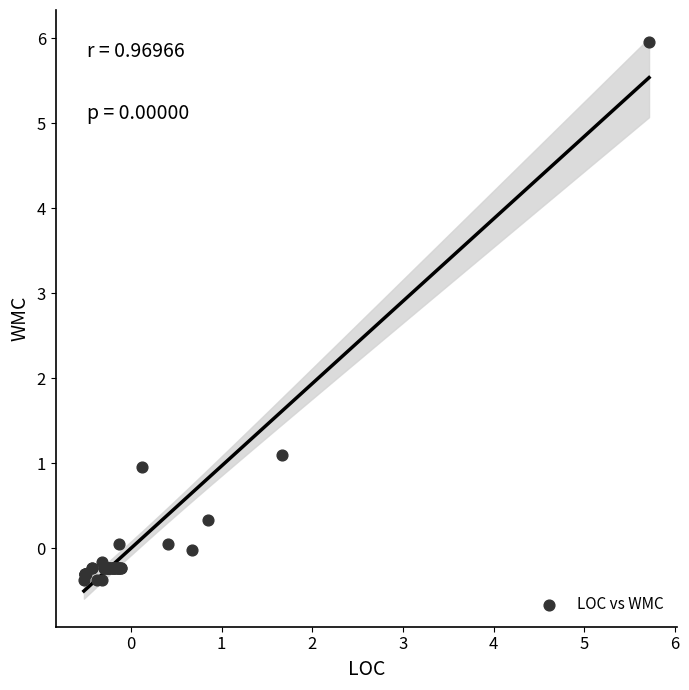

What Y value in the scatter plot is closest to 2?

1.1